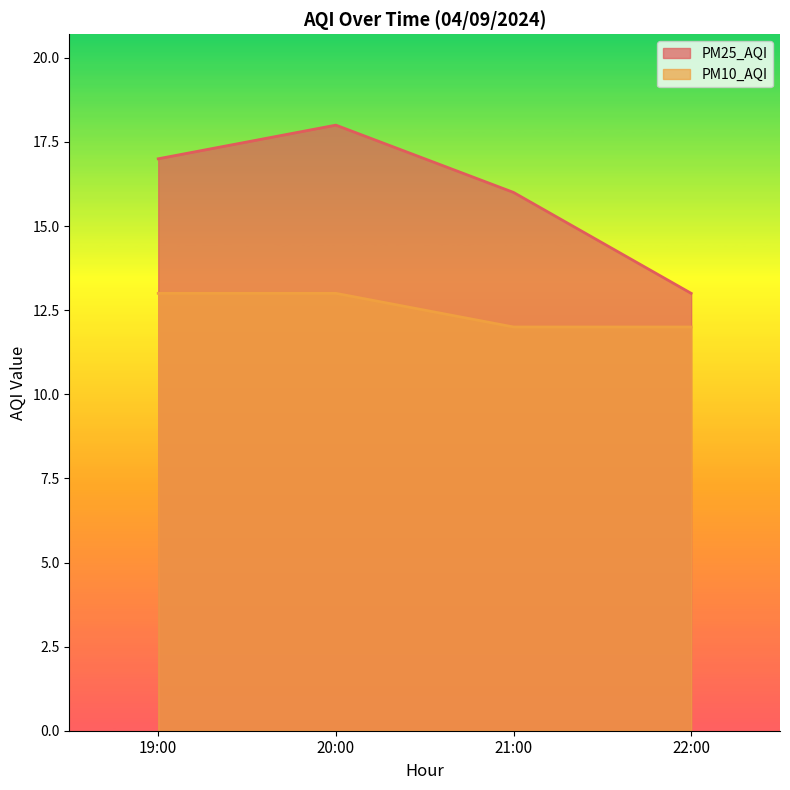

True or false: PM25_AQI and PM10_AQI intersect in this chart.

False